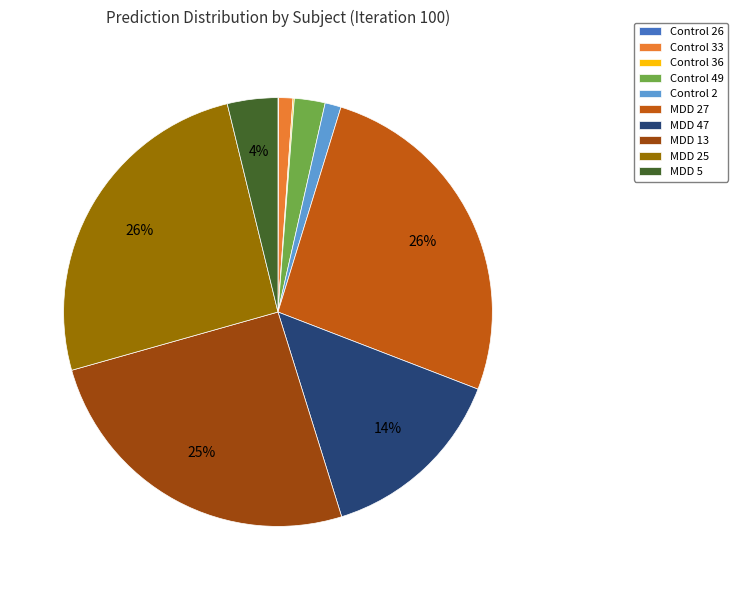

Which has a higher value, Control 49 or Control 2?

Control 49